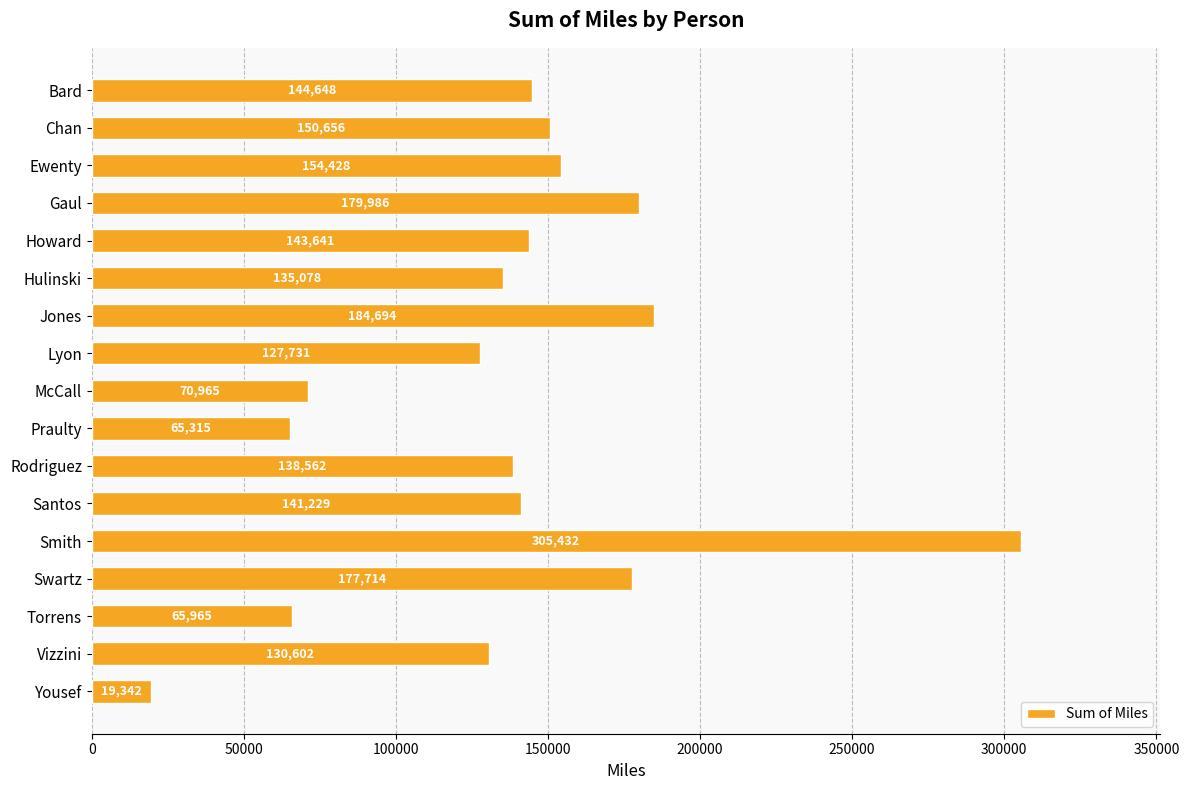

What is the average value?

137411.0